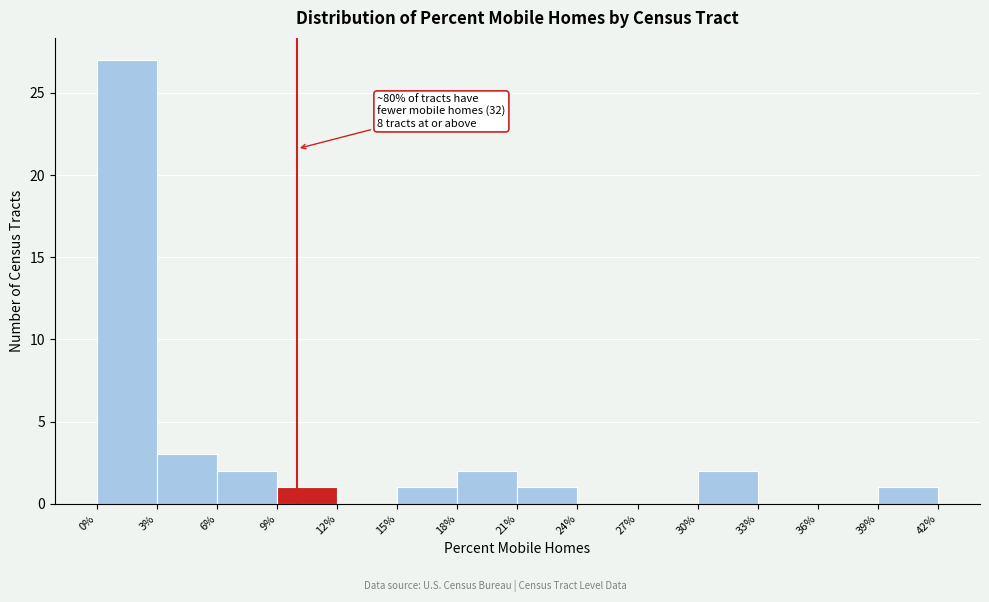

Which range on the x-axis has the tallest bar?

0% to 3%